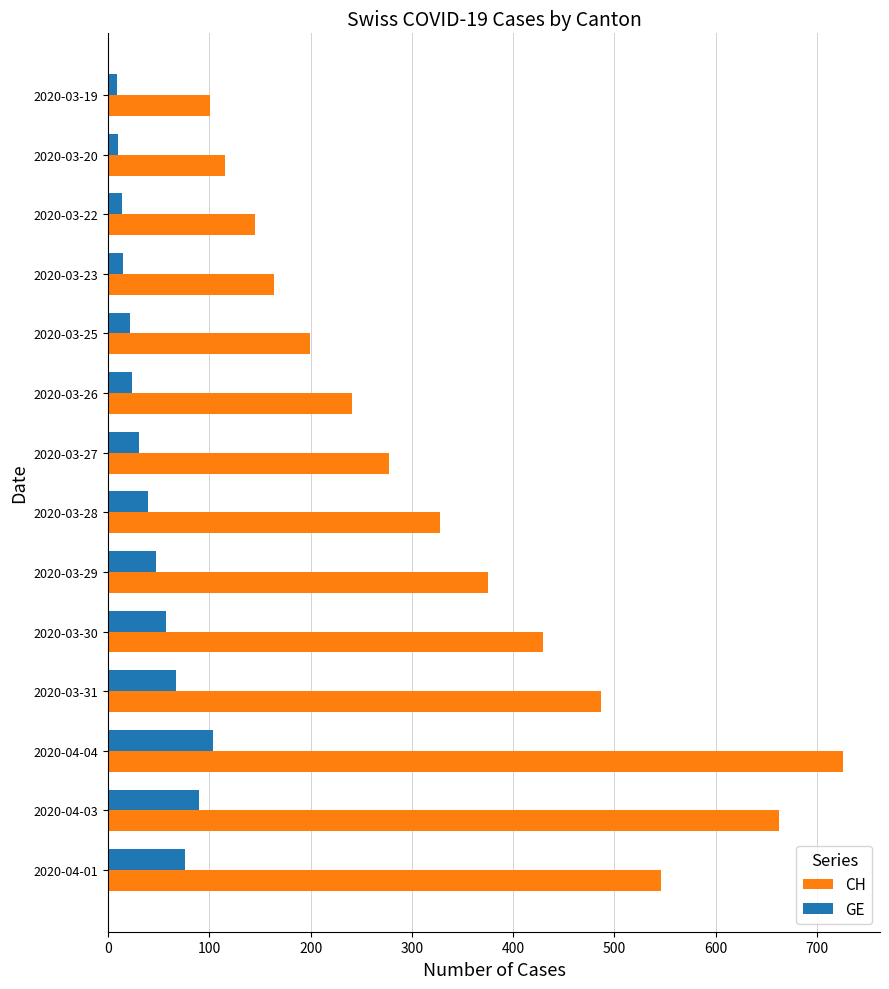

At which category is the sum across all series the highest?

2020-04-04